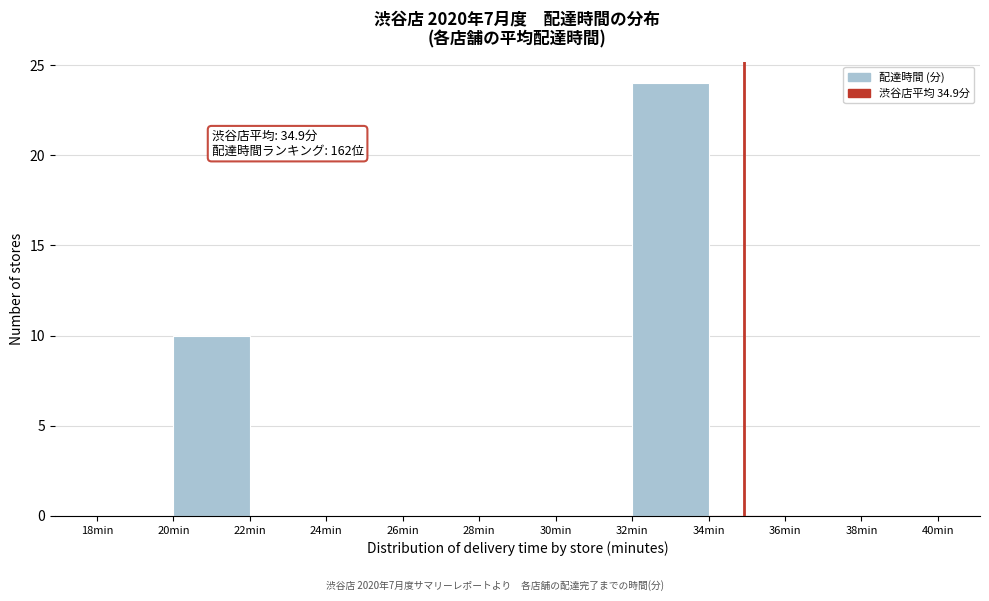

Over which range of the x-axis is the bar tallest?

32 to 34